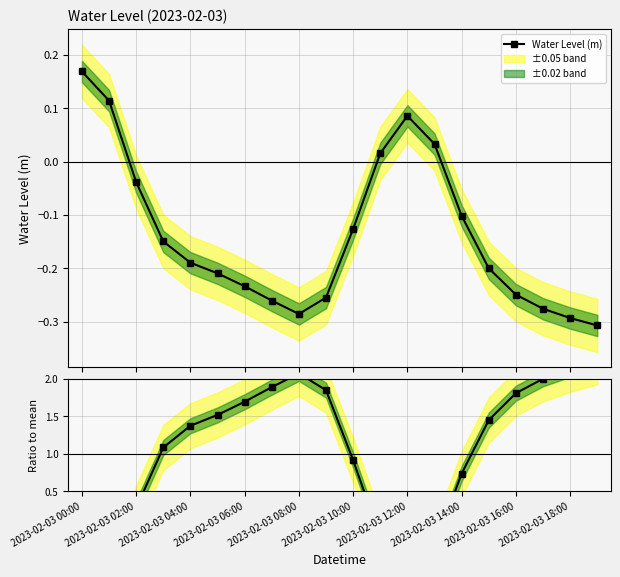

In Water Level (m), how many points are higher than both neighbors (excluding endpoints)?

1